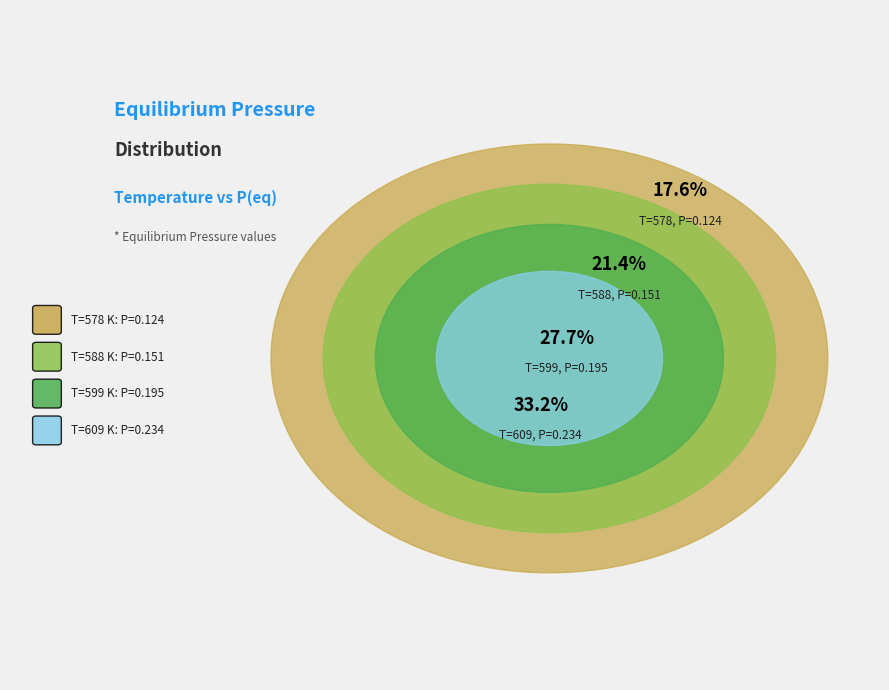

Count the number of slices in the pie.

4